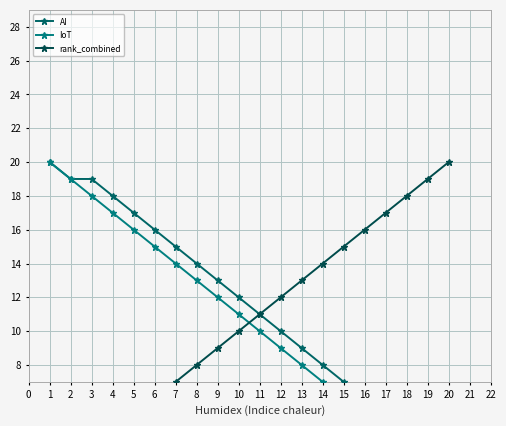

What are all the series names shown in the legend?

AI, IoT, rank_combined